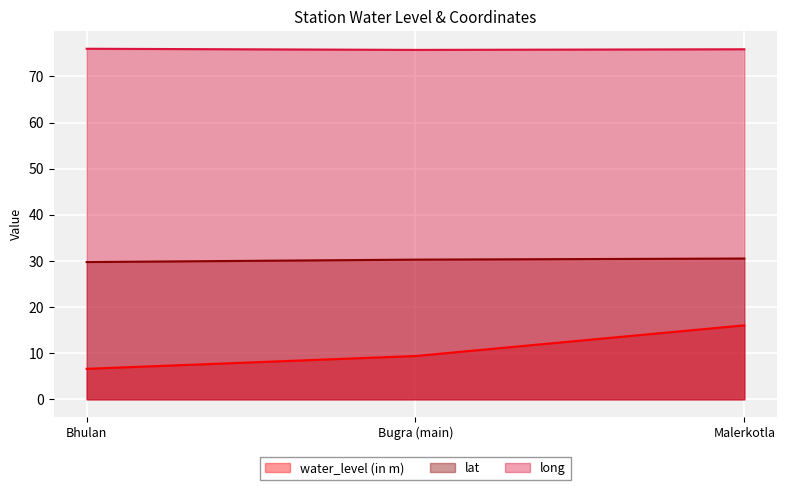

What is the smallest value displayed?

6.6